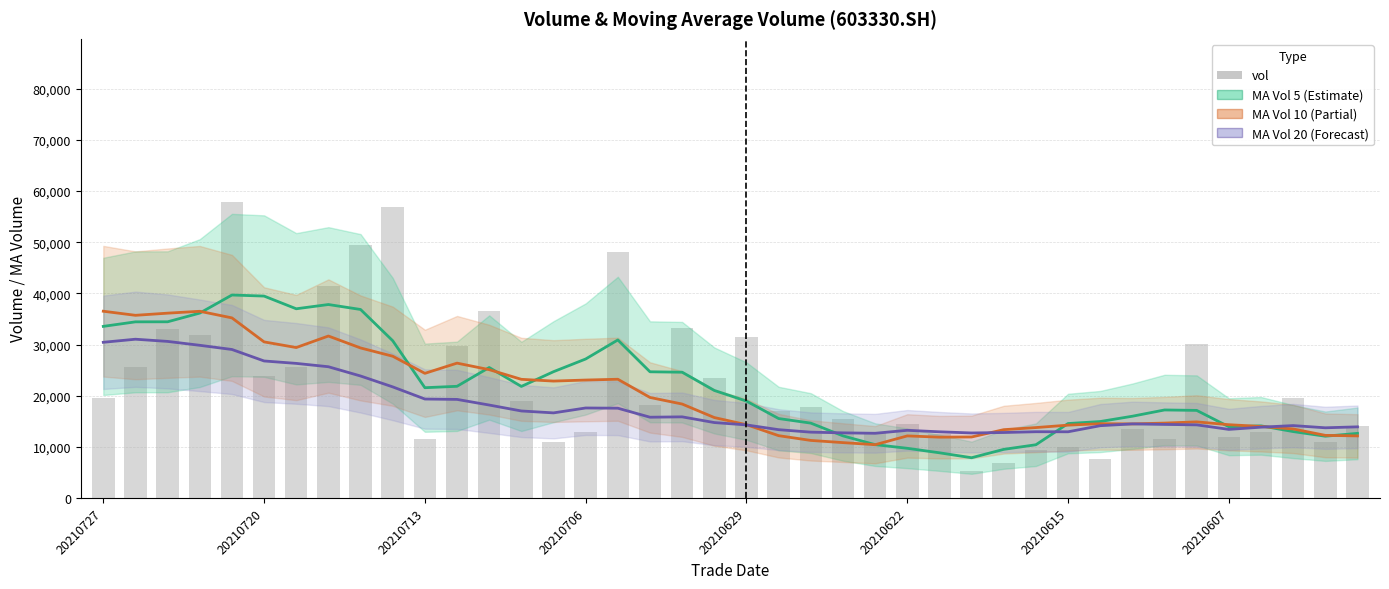

What position from the left is 20210622?

26